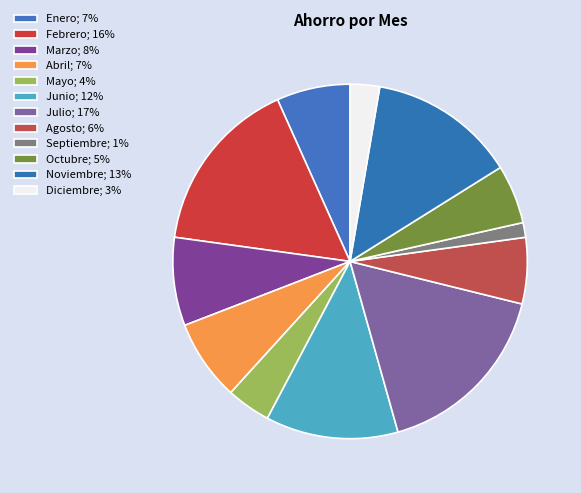

What percentage is the Enero slice, to the nearest percent?

7%